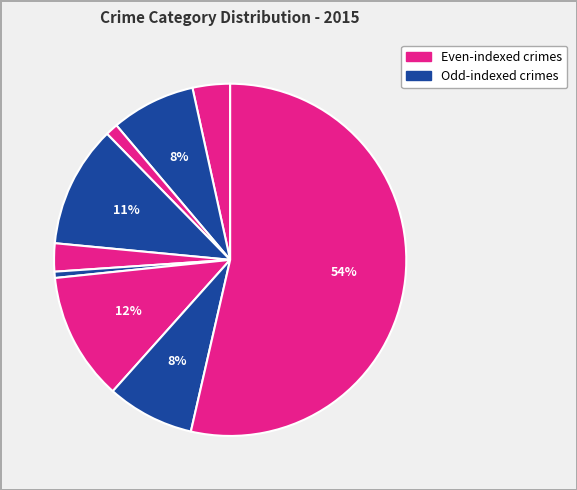

How many slices are in this pie chart?

9